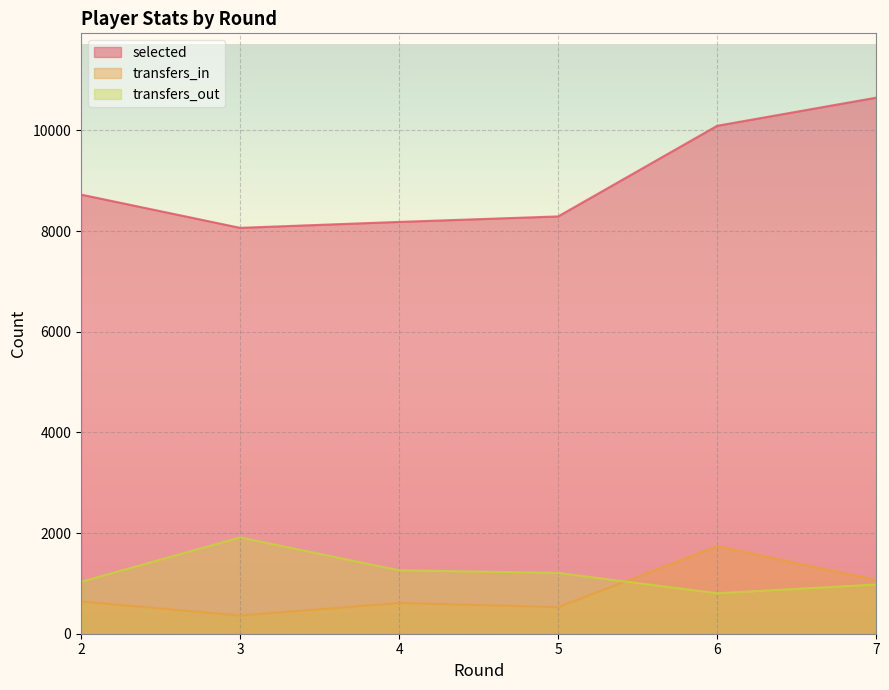

Which has a higher value, 3 or 4?

4